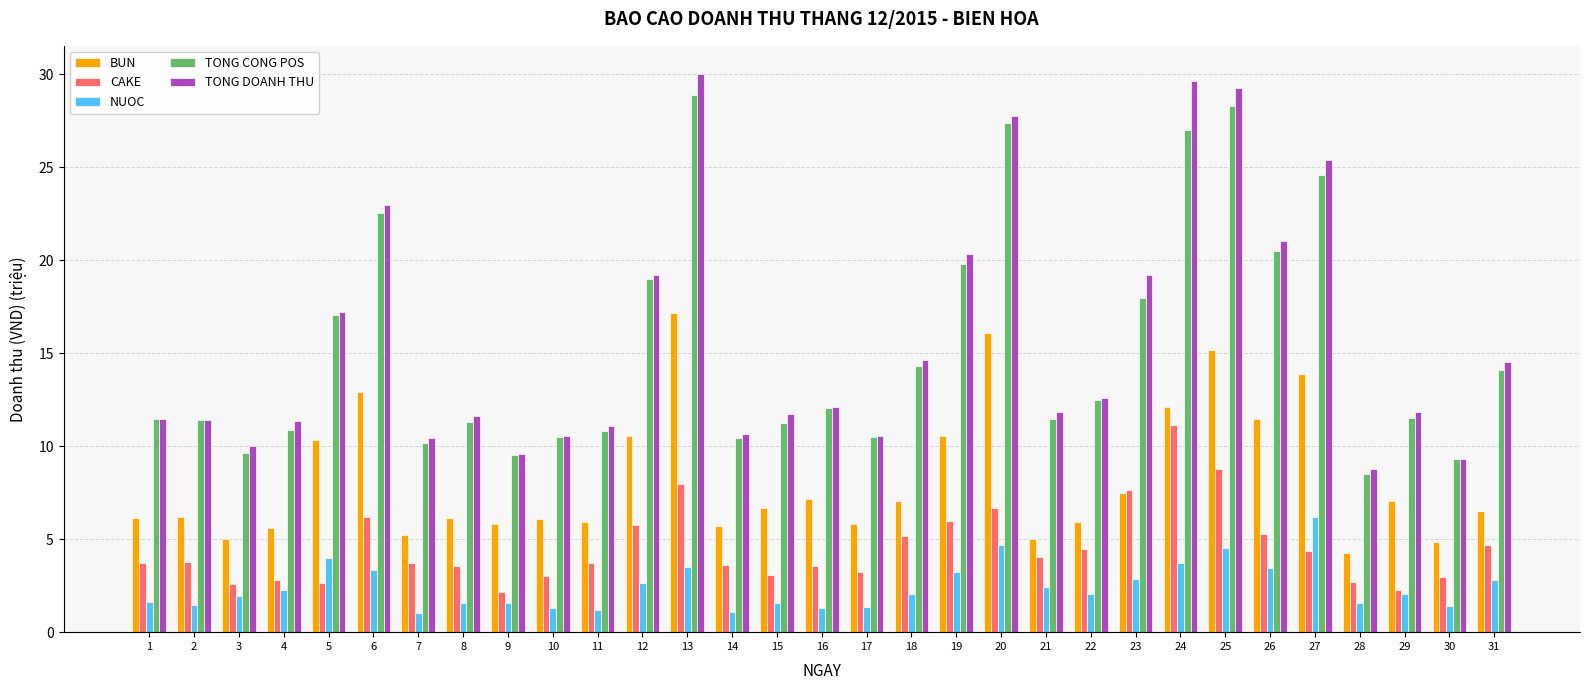

How many groups of bars are there?

31